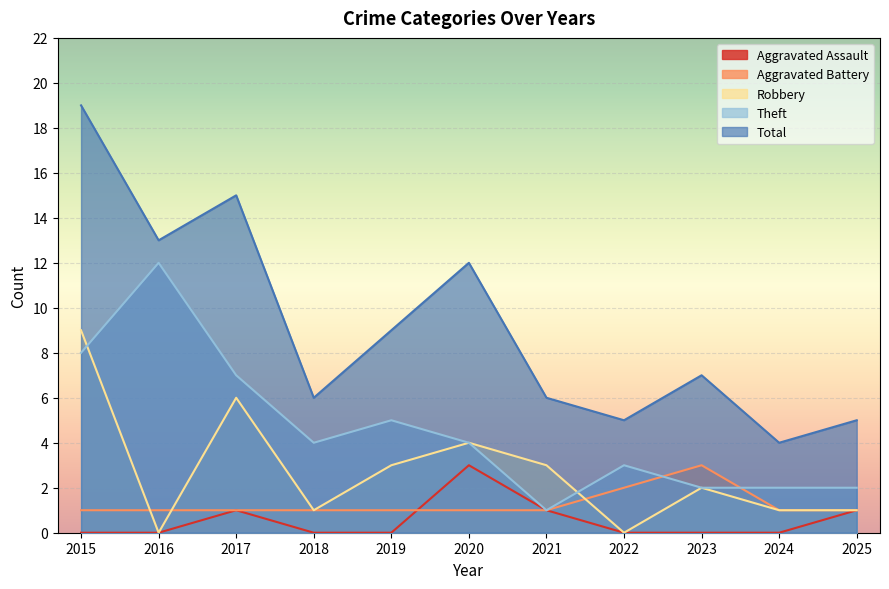

What is the approximate value of Robbery at 2018?

1